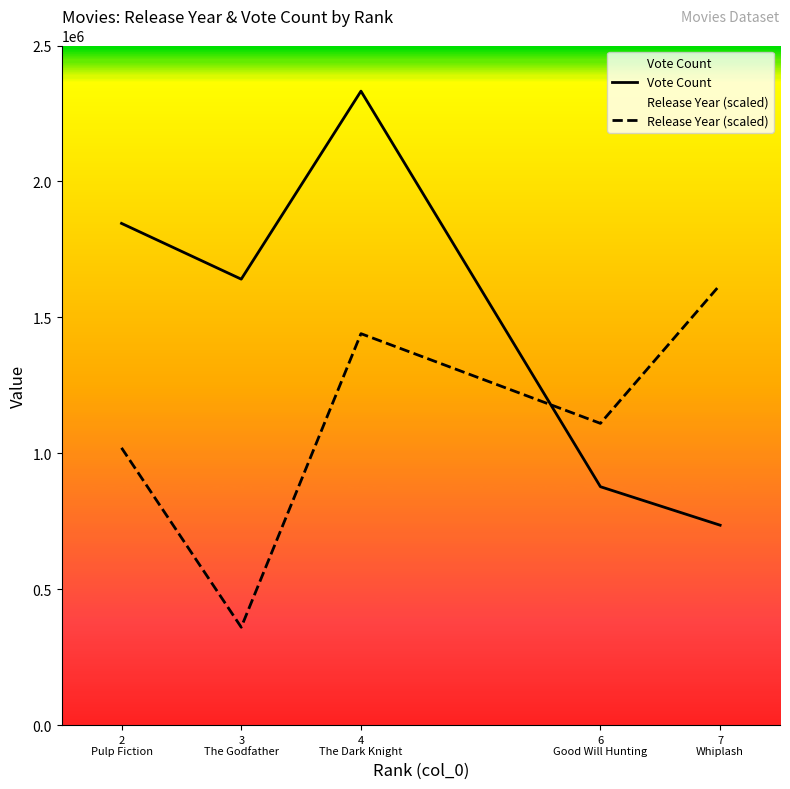

Which series has the largest total across all categories?

Vote Count